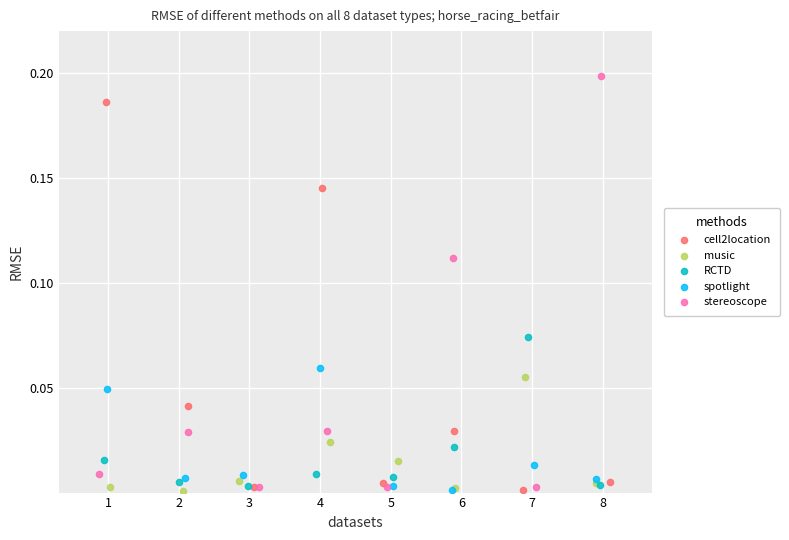

Which series reaches the maximum Y coordinate?

stereoscope